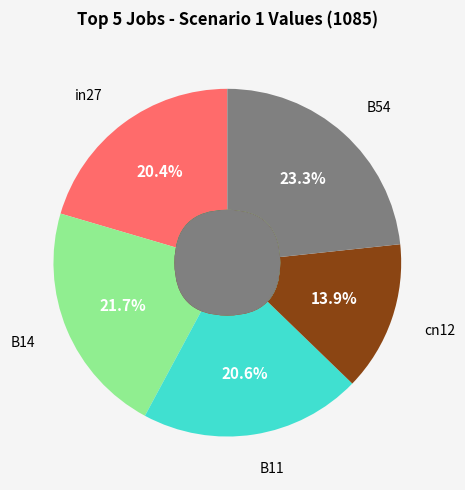

Count the number of slices in the pie.

5